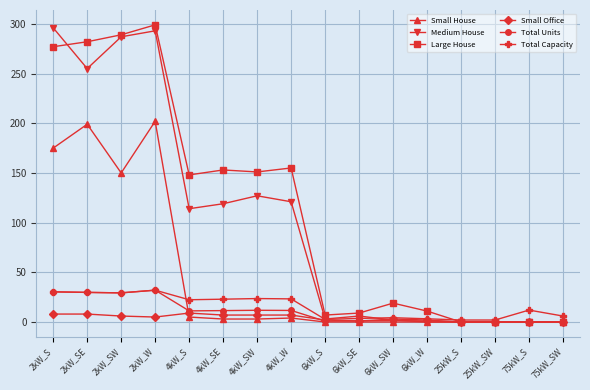

How many lines are shown in the chart?

6